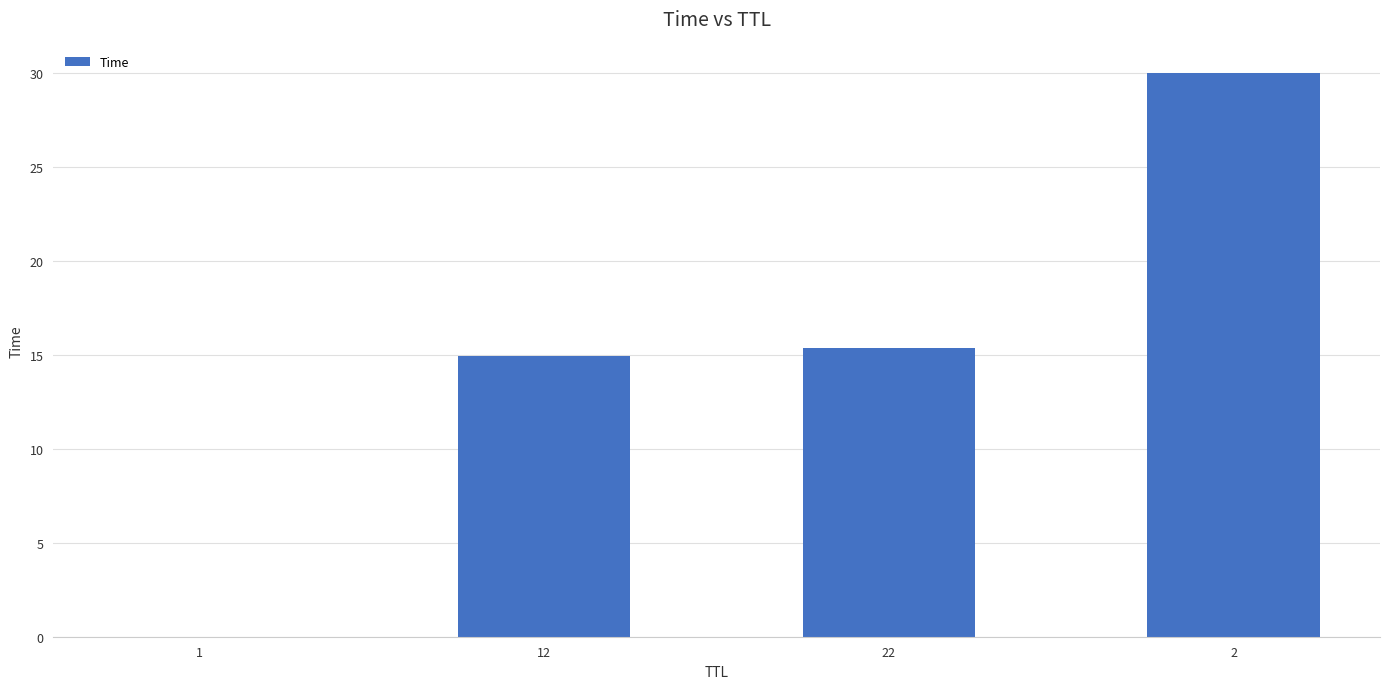

The value at 2 is 30.0. True or false?

True